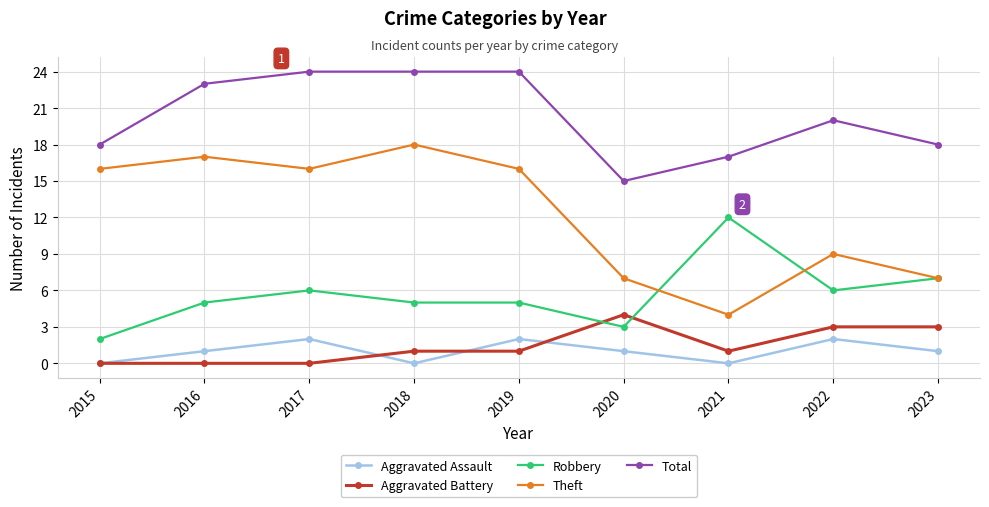

What is the value of the Theft point at the 4th from the left?

18